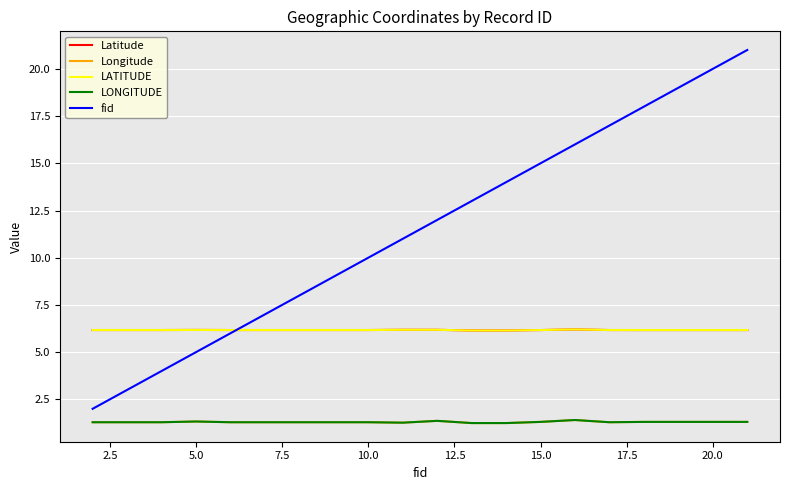

How many lines are shown in the chart?

5